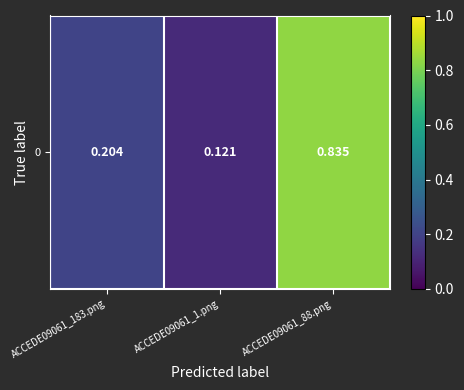

List the labels in order of value, largest first.

ACCEDE09061_88.png, ACCEDE09061_183.png, ACCEDE09061_1.png